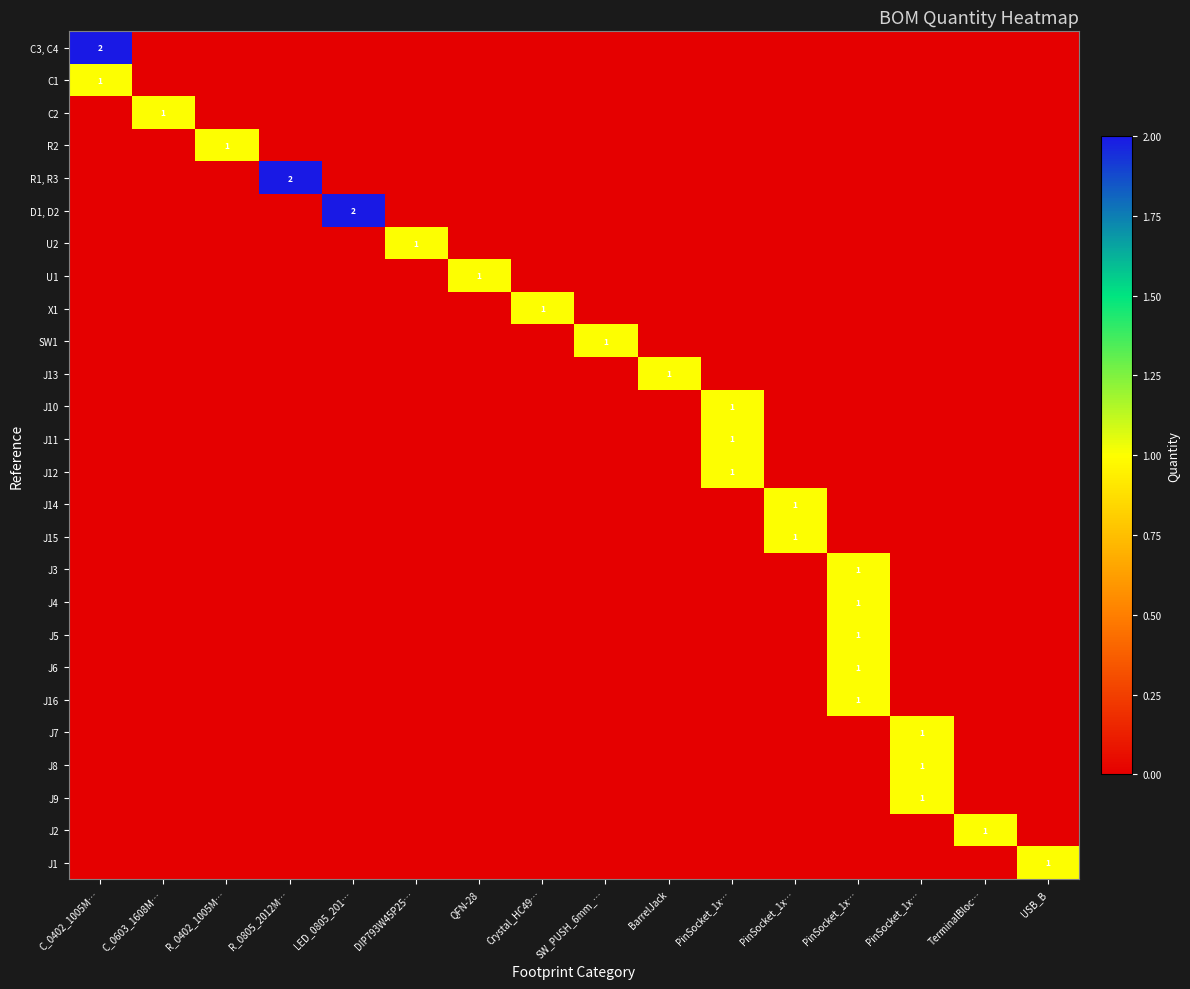

Reading left to right, transcribe all the data shown in this chart.

row_0: C_0402_1005M…=2	C_0603_1608M…=0	R_0402_1005M…=0	R_0805_2012M…=0	LED_0805_201…=0	DIP793W45P25…=0	QFN-28=0	Crystal_HC49…=0	SW_PUSH_6mm_…=0	BarrelJack=0	PinSocket_1x…=0	PinSocket_1x…=0	PinSocket_1x…=0	PinSocket_1x…=0	TerminalBloc…=0	USB_B=0
row_1: C_0402_1005M…=1	C_0603_1608M…=0	R_0402_1005M…=0	R_0805_2012M…=0	LED_0805_201…=0	DIP793W45P25…=0	QFN-28=0	Crystal_HC49…=0	SW_PUSH_6mm_…=0	BarrelJack=0	PinSocket_1x…=0	PinSocket_1x…=0	PinSocket_1x…=0	PinSocket_1x…=0	TerminalBloc…=0	USB_B=0
row_2: C_0402_1005M…=0	C_0603_1608M…=1	R_0402_1005M…=0	R_0805_2012M…=0	LED_0805_201…=0	DIP793W45P25…=0	QFN-28=0	Crystal_HC49…=0	SW_PUSH_6mm_…=0	BarrelJack=0	PinSocket_1x…=0	PinSocket_1x…=0	PinSocket_1x…=0	PinSocket_1x…=0	TerminalBloc…=0	USB_B=0
row_3: C_0402_1005M…=0	C_0603_1608M…=0	R_0402_1005M…=1	R_0805_2012M…=0	LED_0805_201…=0	DIP793W45P25…=0	QFN-28=0	Crystal_HC49…=0	SW_PUSH_6mm_…=0	BarrelJack=0	PinSocket_1x…=0	PinSocket_1x…=0	PinSocket_1x…=0	PinSocket_1x…=0	TerminalBloc…=0	USB_B=0
row_4: C_0402_1005M…=0	C_0603_1608M…=0	R_0402_1005M…=0	R_0805_2012M…=2	LED_0805_201…=0	DIP793W45P25…=0	QFN-28=0	Crystal_HC49…=0	SW_PUSH_6mm_…=0	BarrelJack=0	PinSocket_1x…=0	PinSocket_1x…=0	PinSocket_1x…=0	PinSocket_1x…=0	TerminalBloc…=0	USB_B=0
row_5: C_0402_1005M…=0	C_0603_1608M…=0	R_0402_1005M…=0	R_0805_2012M…=0	LED_0805_201…=2	DIP793W45P25…=0	QFN-28=0	Crystal_HC49…=0	SW_PUSH_6mm_…=0	BarrelJack=0	PinSocket_1x…=0	PinSocket_1x…=0	PinSocket_1x…=0	PinSocket_1x…=0	TerminalBloc…=0	USB_B=0
row_6: C_0402_1005M…=0	C_0603_1608M…=0	R_0402_1005M…=0	R_0805_2012M…=0	LED_0805_201…=0	DIP793W45P25…=1	QFN-28=0	Crystal_HC49…=0	SW_PUSH_6mm_…=0	BarrelJack=0	PinSocket_1x…=0	PinSocket_1x…=0	PinSocket_1x…=0	PinSocket_1x…=0	TerminalBloc…=0	USB_B=0
row_7: C_0402_1005M…=0	C_0603_1608M…=0	R_0402_1005M…=0	R_0805_2012M…=0	LED_0805_201…=0	DIP793W45P25…=0	QFN-28=1	Crystal_HC49…=0	SW_PUSH_6mm_…=0	BarrelJack=0	PinSocket_1x…=0	PinSocket_1x…=0	PinSocket_1x…=0	PinSocket_1x…=0	TerminalBloc…=0	USB_B=0
row_8: C_0402_1005M…=0	C_0603_1608M…=0	R_0402_1005M…=0	R_0805_2012M…=0	LED_0805_201…=0	DIP793W45P25…=0	QFN-28=0	Crystal_HC49…=1	SW_PUSH_6mm_…=0	BarrelJack=0	PinSocket_1x…=0	PinSocket_1x…=0	PinSocket_1x…=0	PinSocket_1x…=0	TerminalBloc…=0	USB_B=0
row_9: C_0402_1005M…=0	C_0603_1608M…=0	R_0402_1005M…=0	R_0805_2012M…=0	LED_0805_201…=0	DIP793W45P25…=0	QFN-28=0	Crystal_HC49…=0	SW_PUSH_6mm_…=1	BarrelJack=0	PinSocket_1x…=0	PinSocket_1x…=0	PinSocket_1x…=0	PinSocket_1x…=0	TerminalBloc…=0	USB_B=0
row_10: C_0402_1005M…=0	C_0603_1608M…=0	R_0402_1005M…=0	R_0805_2012M…=0	LED_0805_201…=0	DIP793W45P25…=0	QFN-28=0	Crystal_HC49…=0	SW_PUSH_6mm_…=0	BarrelJack=1	PinSocket_1x…=0	PinSocket_1x…=0	PinSocket_1x…=0	PinSocket_1x…=0	TerminalBloc…=0	USB_B=0
row_11: C_0402_1005M…=0	C_0603_1608M…=0	R_0402_1005M…=0	R_0805_2012M…=0	LED_0805_201…=0	DIP793W45P25…=0	QFN-28=0	Crystal_HC49…=0	SW_PUSH_6mm_…=0	BarrelJack=0	PinSocket_1x…=1	PinSocket_1x…=0	PinSocket_1x…=0	PinSocket_1x…=0	TerminalBloc…=0	USB_B=0
row_12: C_0402_1005M…=0	C_0603_1608M…=0	R_0402_1005M…=0	R_0805_2012M…=0	LED_0805_201…=0	DIP793W45P25…=0	QFN-28=0	Crystal_HC49…=0	SW_PUSH_6mm_…=0	BarrelJack=0	PinSocket_1x…=1	PinSocket_1x…=0	PinSocket_1x…=0	PinSocket_1x…=0	TerminalBloc…=0	USB_B=0
row_13: C_0402_1005M…=0	C_0603_1608M…=0	R_0402_1005M…=0	R_0805_2012M…=0	LED_0805_201…=0	DIP793W45P25…=0	QFN-28=0	Crystal_HC49…=0	SW_PUSH_6mm_…=0	BarrelJack=0	PinSocket_1x…=1	PinSocket_1x…=0	PinSocket_1x…=0	PinSocket_1x…=0	TerminalBloc…=0	USB_B=0
row_14: C_0402_1005M…=0	C_0603_1608M…=0	R_0402_1005M…=0	R_0805_2012M…=0	LED_0805_201…=0	DIP793W45P25…=0	QFN-28=0	Crystal_HC49…=0	SW_PUSH_6mm_…=0	BarrelJack=0	PinSocket_1x…=0	PinSocket_1x…=1	PinSocket_1x…=0	PinSocket_1x…=0	TerminalBloc…=0	USB_B=0
row_15: C_0402_1005M…=0	C_0603_1608M…=0	R_0402_1005M…=0	R_0805_2012M…=0	LED_0805_201…=0	DIP793W45P25…=0	QFN-28=0	Crystal_HC49…=0	SW_PUSH_6mm_…=0	BarrelJack=0	PinSocket_1x…=0	PinSocket_1x…=1	PinSocket_1x…=0	PinSocket_1x…=0	TerminalBloc…=0	USB_B=0
row_16: C_0402_1005M…=0	C_0603_1608M…=0	R_0402_1005M…=0	R_0805_2012M…=0	LED_0805_201…=0	DIP793W45P25…=0	QFN-28=0	Crystal_HC49…=0	SW_PUSH_6mm_…=0	BarrelJack=0	PinSocket_1x…=0	PinSocket_1x…=0	PinSocket_1x…=1	PinSocket_1x…=0	TerminalBloc…=0	USB_B=0
row_17: C_0402_1005M…=0	C_0603_1608M…=0	R_0402_1005M…=0	R_0805_2012M…=0	LED_0805_201…=0	DIP793W45P25…=0	QFN-28=0	Crystal_HC49…=0	SW_PUSH_6mm_…=0	BarrelJack=0	PinSocket_1x…=0	PinSocket_1x…=0	PinSocket_1x…=1	PinSocket_1x…=0	TerminalBloc…=0	USB_B=0
row_18: C_0402_1005M…=0	C_0603_1608M…=0	R_0402_1005M…=0	R_0805_2012M…=0	LED_0805_201…=0	DIP793W45P25…=0	QFN-28=0	Crystal_HC49…=0	SW_PUSH_6mm_…=0	BarrelJack=0	PinSocket_1x…=0	PinSocket_1x…=0	PinSocket_1x…=1	PinSocket_1x…=0	TerminalBloc…=0	USB_B=0
row_19: C_0402_1005M…=0	C_0603_1608M…=0	R_0402_1005M…=0	R_0805_2012M…=0	LED_0805_201…=0	DIP793W45P25…=0	QFN-28=0	Crystal_HC49…=0	SW_PUSH_6mm_…=0	BarrelJack=0	PinSocket_1x…=0	PinSocket_1x…=0	PinSocket_1x…=1	PinSocket_1x…=0	TerminalBloc…=0	USB_B=0
row_20: C_0402_1005M…=0	C_0603_1608M…=0	R_0402_1005M…=0	R_0805_2012M…=0	LED_0805_201…=0	DIP793W45P25…=0	QFN-28=0	Crystal_HC49…=0	SW_PUSH_6mm_…=0	BarrelJack=0	PinSocket_1x…=0	PinSocket_1x…=0	PinSocket_1x…=1	PinSocket_1x…=0	TerminalBloc…=0	USB_B=0
row_21: C_0402_1005M…=0	C_0603_1608M…=0	R_0402_1005M…=0	R_0805_2012M…=0	LED_0805_201…=0	DIP793W45P25…=0	QFN-28=0	Crystal_HC49…=0	SW_PUSH_6mm_…=0	BarrelJack=0	PinSocket_1x…=0	PinSocket_1x…=0	PinSocket_1x…=0	PinSocket_1x…=1	TerminalBloc…=0	USB_B=0
row_22: C_0402_1005M…=0	C_0603_1608M…=0	R_0402_1005M…=0	R_0805_2012M…=0	LED_0805_201…=0	DIP793W45P25…=0	QFN-28=0	Crystal_HC49…=0	SW_PUSH_6mm_…=0	BarrelJack=0	PinSocket_1x…=0	PinSocket_1x…=0	PinSocket_1x…=0	PinSocket_1x…=1	TerminalBloc…=0	USB_B=0
row_23: C_0402_1005M…=0	C_0603_1608M…=0	R_0402_1005M…=0	R_0805_2012M…=0	LED_0805_201…=0	DIP793W45P25…=0	QFN-28=0	Crystal_HC49…=0	SW_PUSH_6mm_…=0	BarrelJack=0	PinSocket_1x…=0	PinSocket_1x…=0	PinSocket_1x…=0	PinSocket_1x…=1	TerminalBloc…=0	USB_B=0
row_24: C_0402_1005M…=0	C_0603_1608M…=0	R_0402_1005M…=0	R_0805_2012M…=0	LED_0805_201…=0	DIP793W45P25…=0	QFN-28=0	Crystal_HC49…=0	SW_PUSH_6mm_…=0	BarrelJack=0	PinSocket_1x…=0	PinSocket_1x…=0	PinSocket_1x…=0	PinSocket_1x…=0	TerminalBloc…=1	USB_B=0
row_25: C_0402_1005M…=0	C_0603_1608M…=0	R_0402_1005M…=0	R_0805_2012M…=0	LED_0805_201…=0	DIP793W45P25…=0	QFN-28=0	Crystal_HC49…=0	SW_PUSH_6mm_…=0	BarrelJack=0	PinSocket_1x…=0	PinSocket_1x…=0	PinSocket_1x…=0	PinSocket_1x…=0	TerminalBloc…=0	USB_B=1